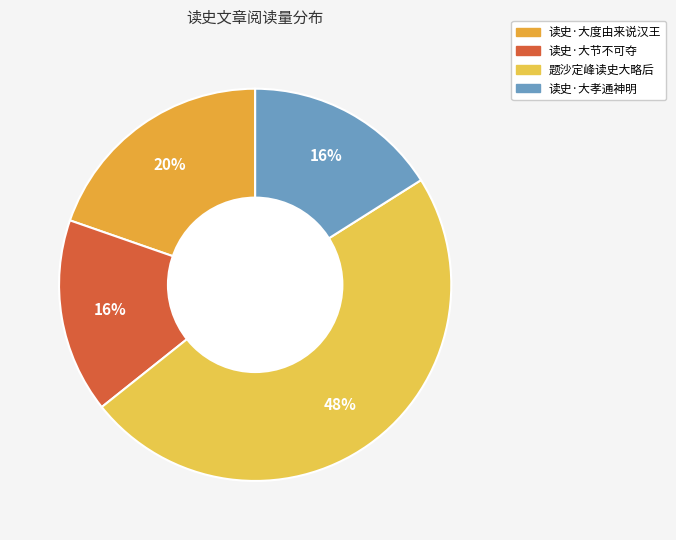

Approximately how many times larger is the value at 读史·大孝通神明 compared to 读史·大节不可夺?

1.0